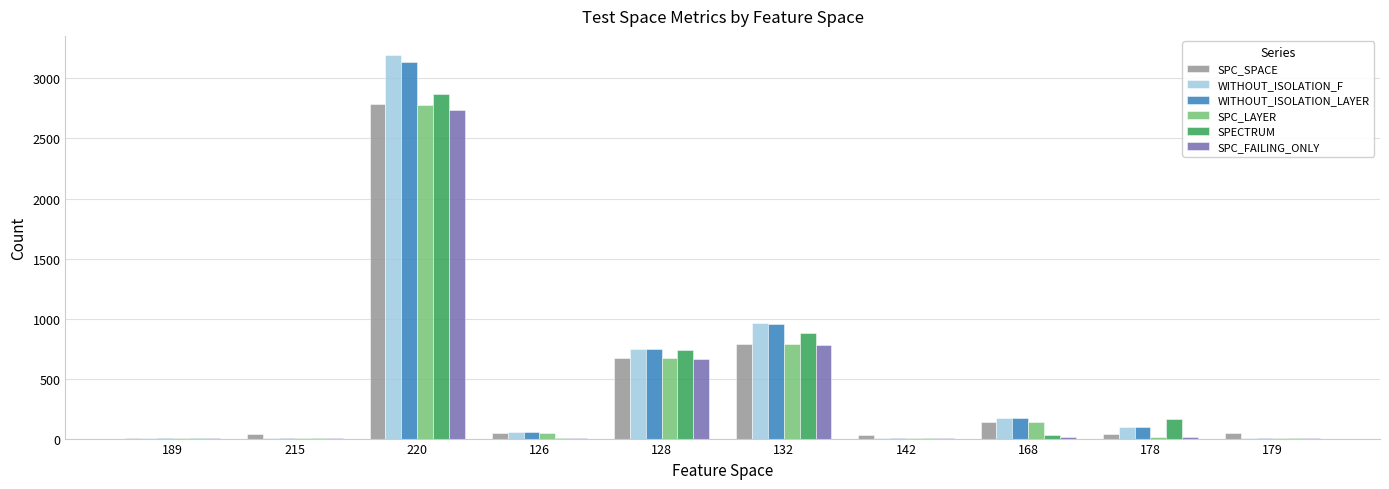

At which label does SPC_SPACE reach its peak?

220